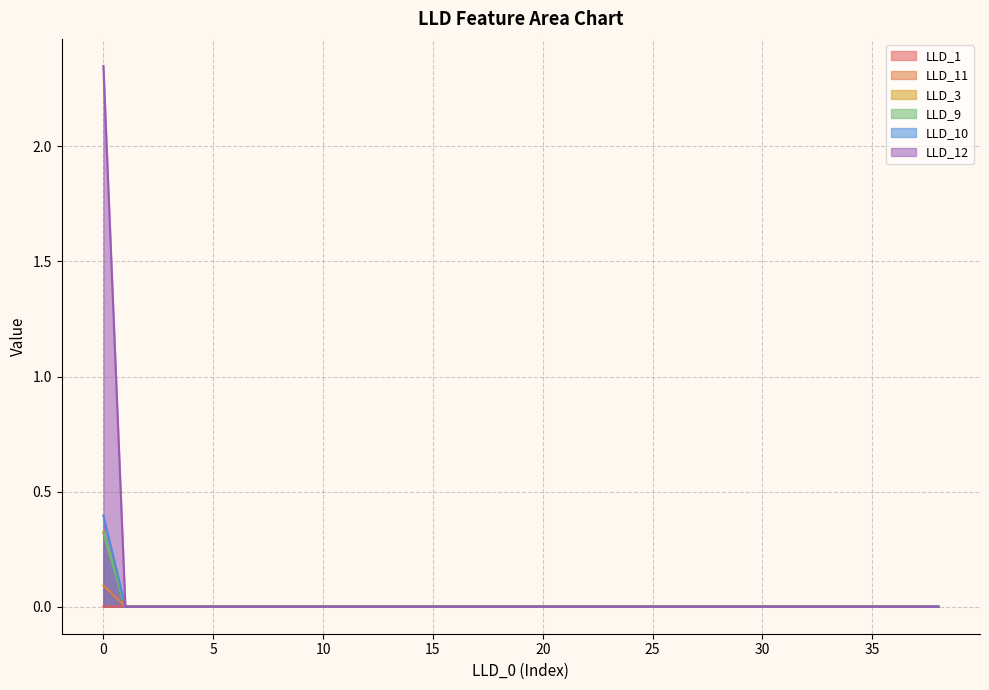

Where is the first local maximum for LLD_11?

2